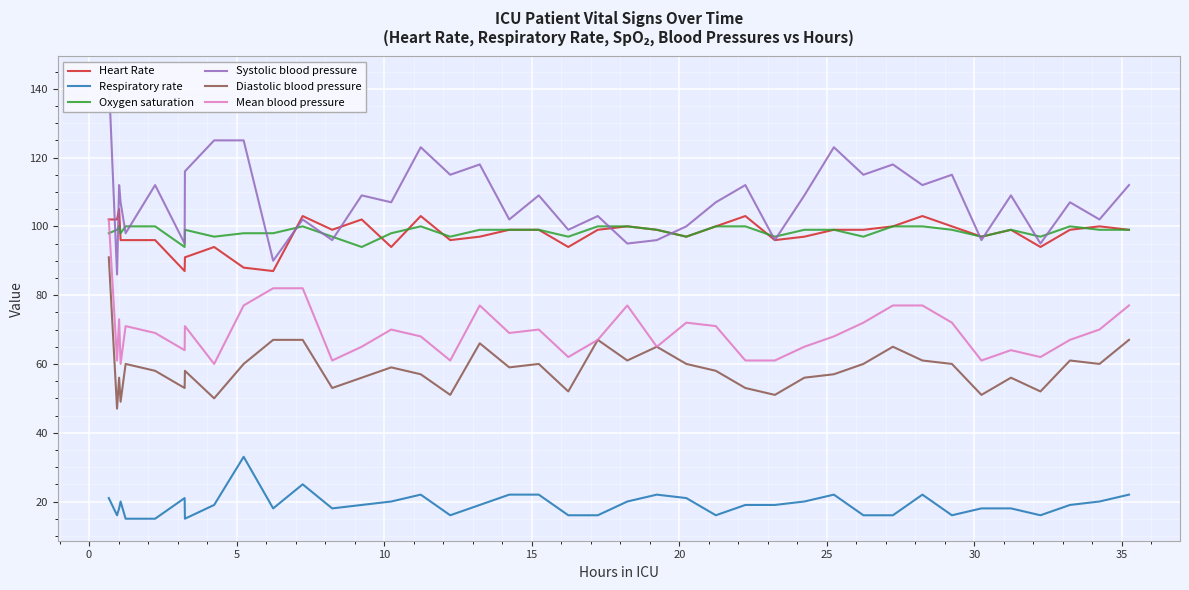

What are all the series names shown in the legend?

Heart Rate, Respiratory rate, Oxygen saturation, Systolic blood pressure, Diastolic blood pressure, Mean blood pressure